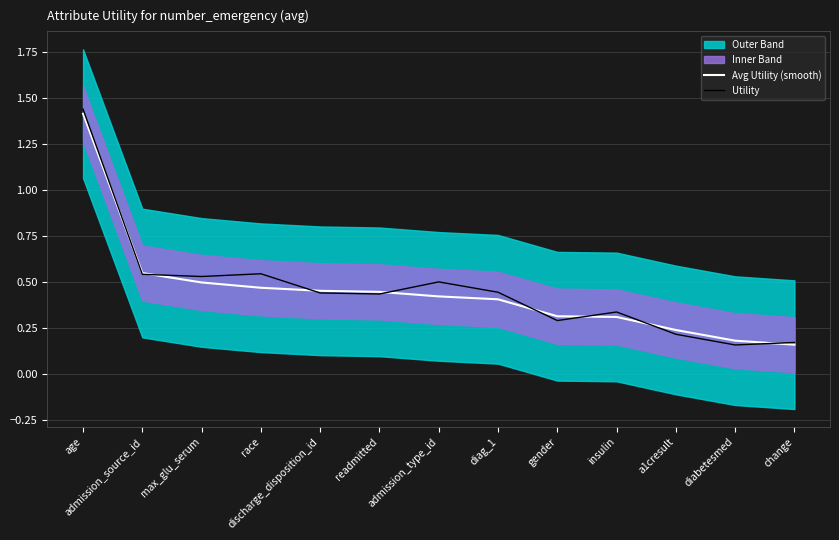

Reading left to right, transcribe all the data shown in this chart.

Avg Utility (smooth): age=1.4	admission_source_id=0.5	max_glu_serum=0.5	race=0.5	discharge_disposition_id=0.5	readmitted=0.4	admission_type_id=0.4	diag_1=0.4	gender=0.3	insulin=0.3	a1cresult=0.2	diabetesmed=0.2	change=0.2
Utility: age=1.4	admission_source_id=0.5	max_glu_serum=0.5	race=0.5	discharge_disposition_id=0.4	readmitted=0.4	admission_type_id=0.5	diag_1=0.4	gender=0.3	insulin=0.3	a1cresult=0.2	diabetesmed=0.2	change=0.2